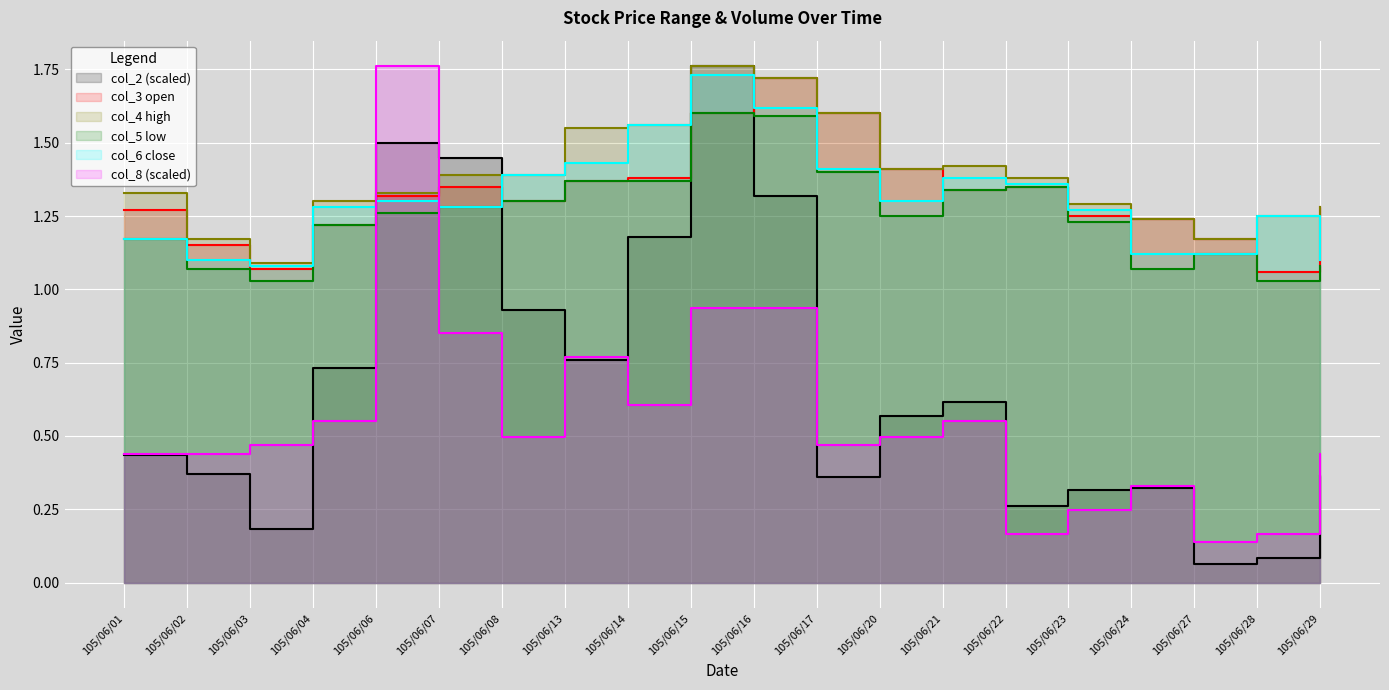

What is the maximum value shown in the chart?

1.8